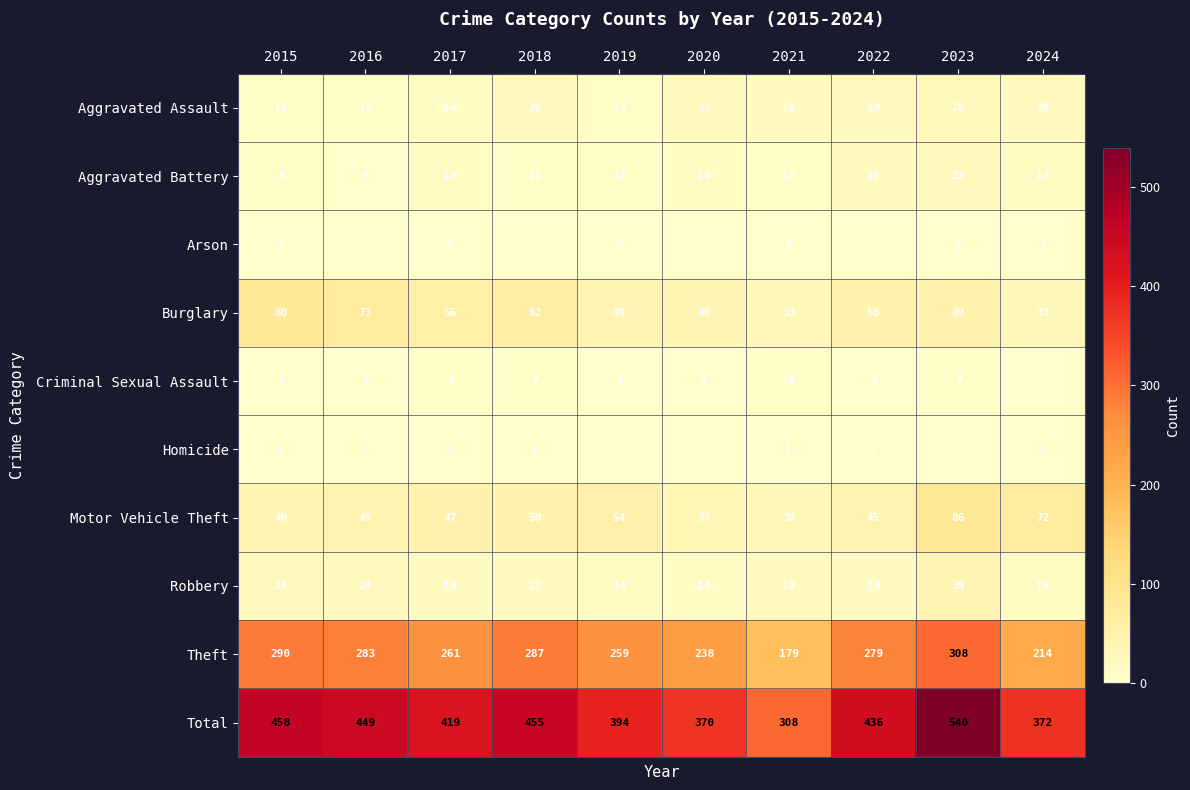

What value does the Burglary series have at 2017, to the nearest 5?

55